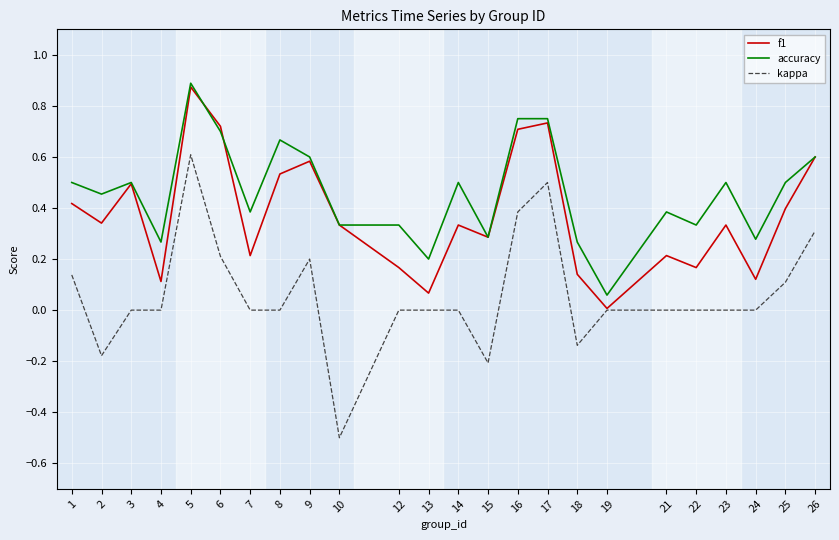

What is the lowest value of the kappa series?

-0.5